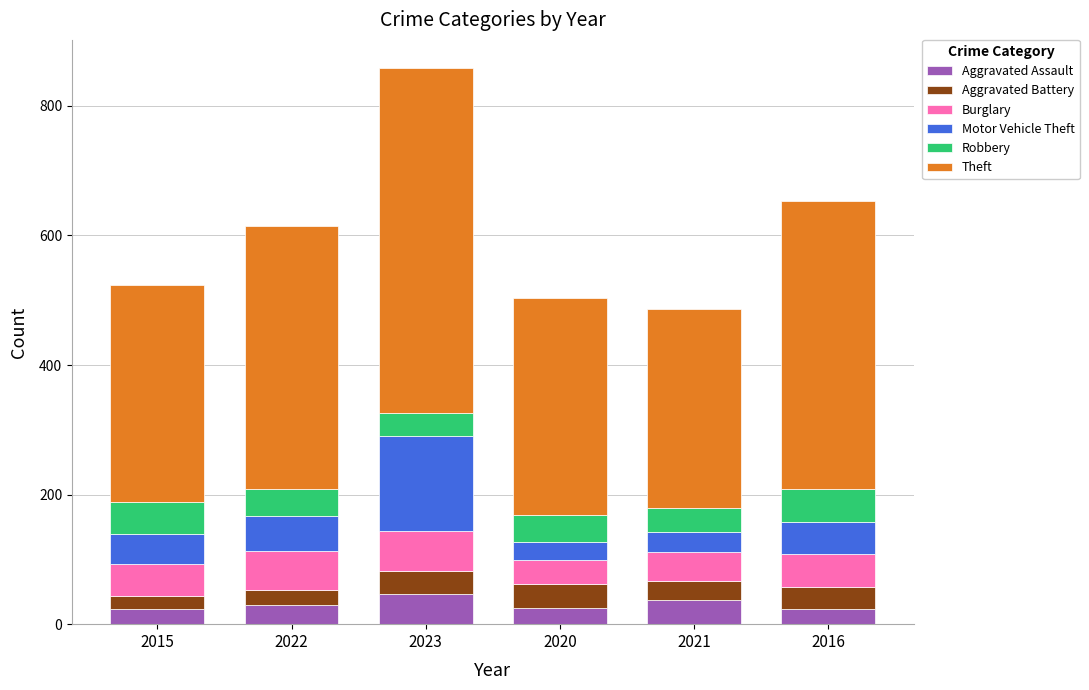

What is the difference between the Aggravated Assault values at 2021 and 2022?

7